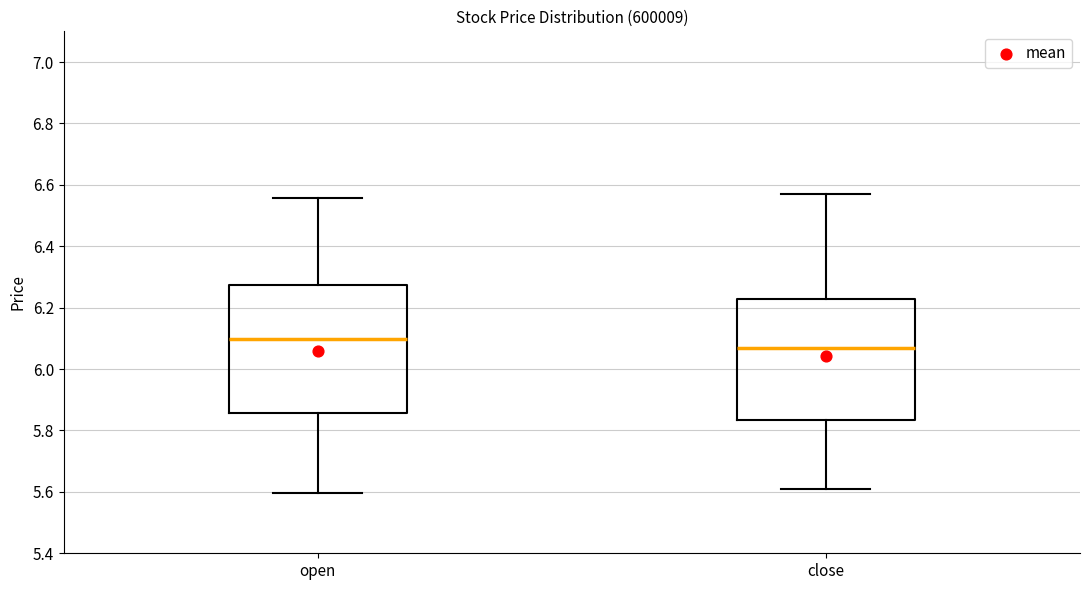

Where is the upper edge of the box for open on the y-axis? The values are not printed on the chart, so give them approximately, as read against the axis.

6.28